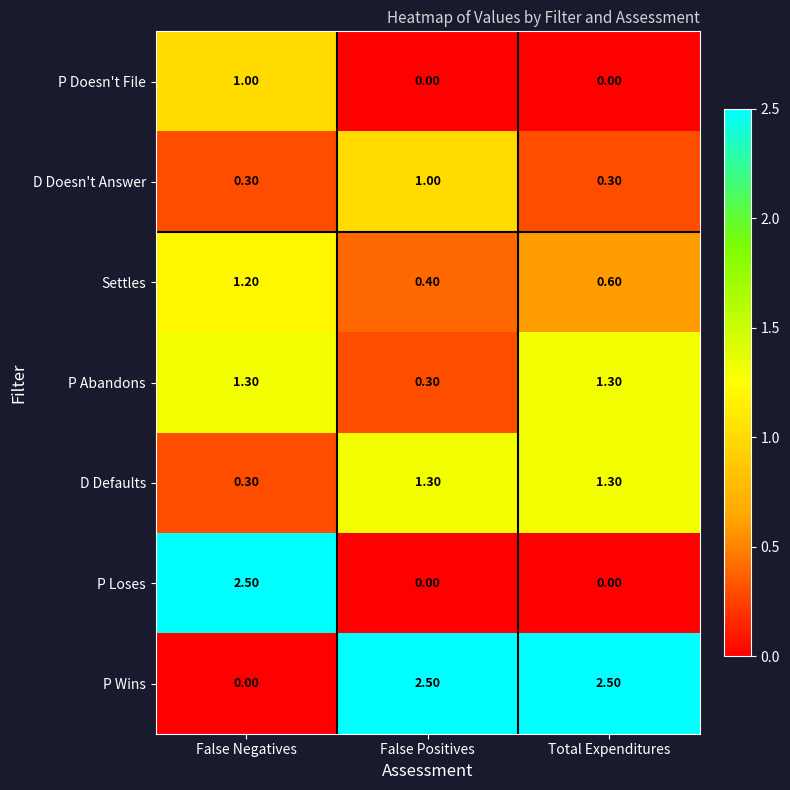

What is the spread (max minus min) of values at Total Expenditures?

2.5